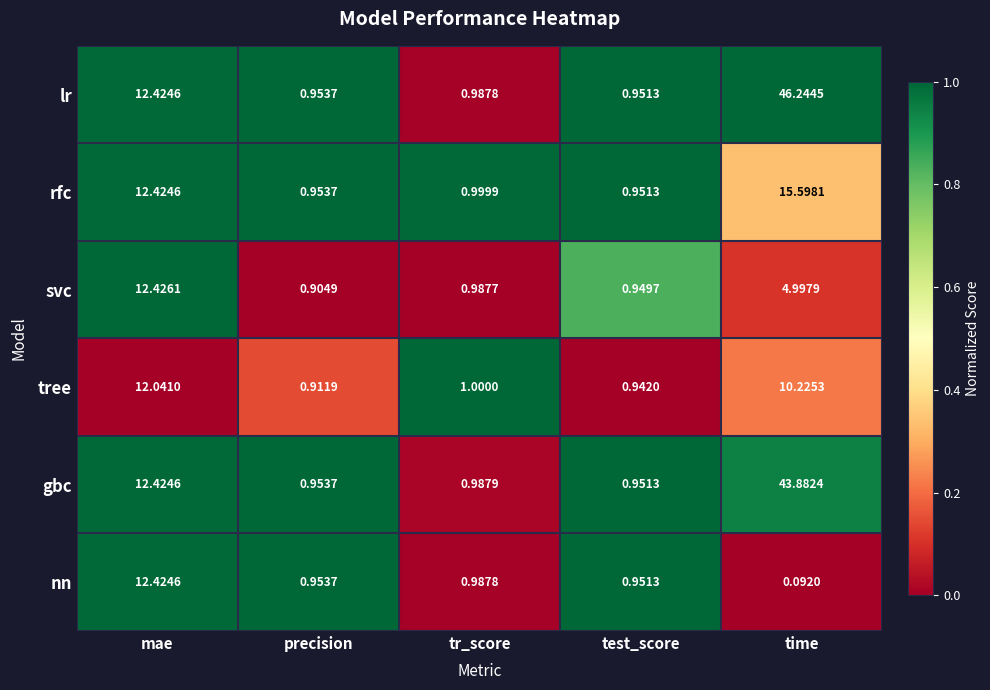

Rank the categories by lr value from highest to lowest.

time, mae, tr_score, precision, test_score